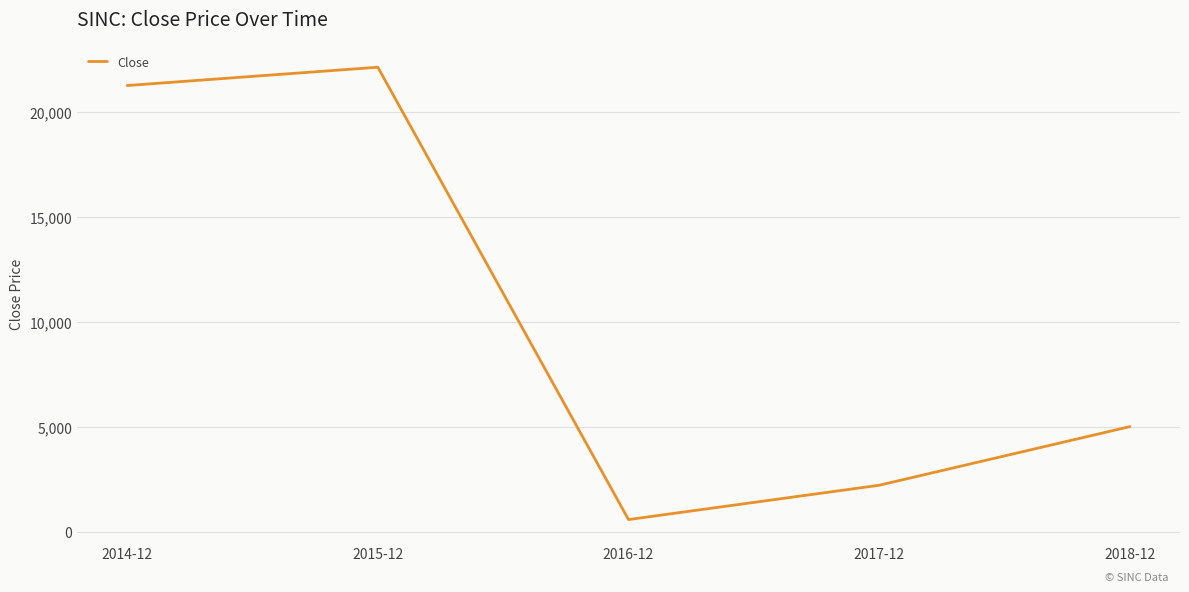

What is the maximum value shown in the chart?

22117.7